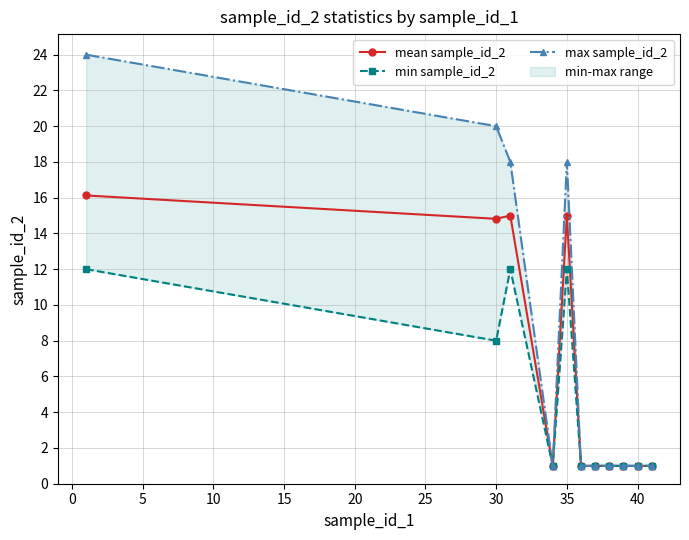

The mean sample_id_2 series shows 1.0 at 40. True or false?

True